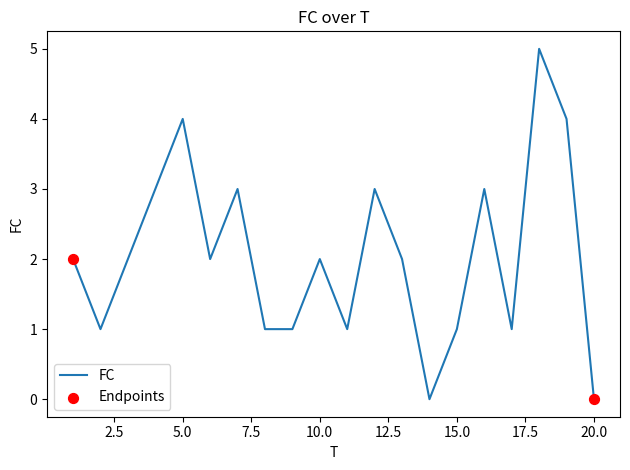

What is the greatest value displayed?

5